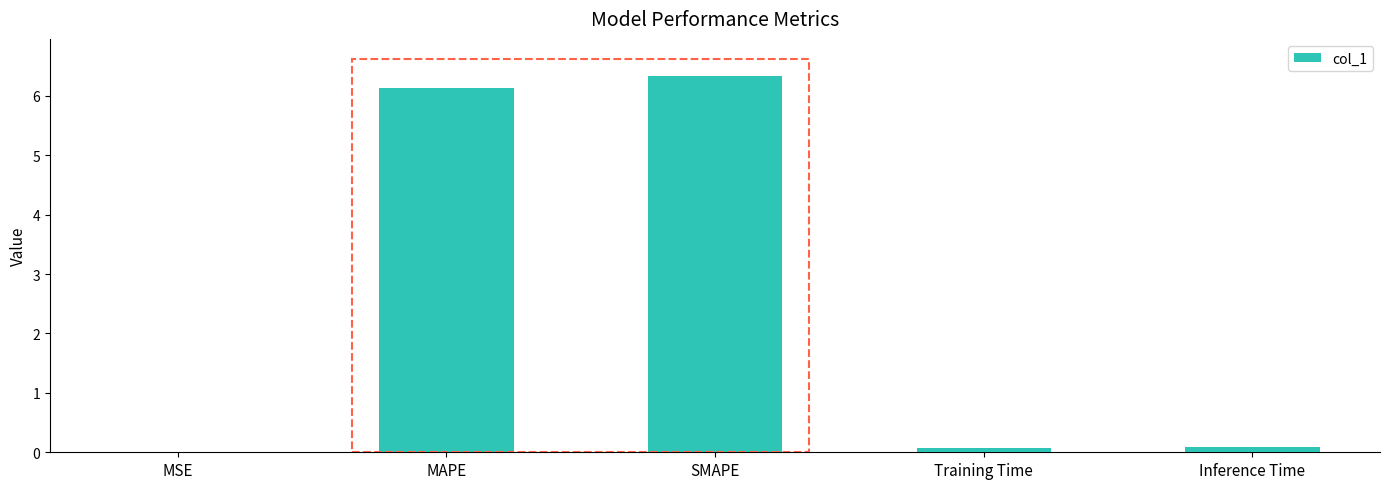

The value at SMAPE is 6.3. True or false?

True